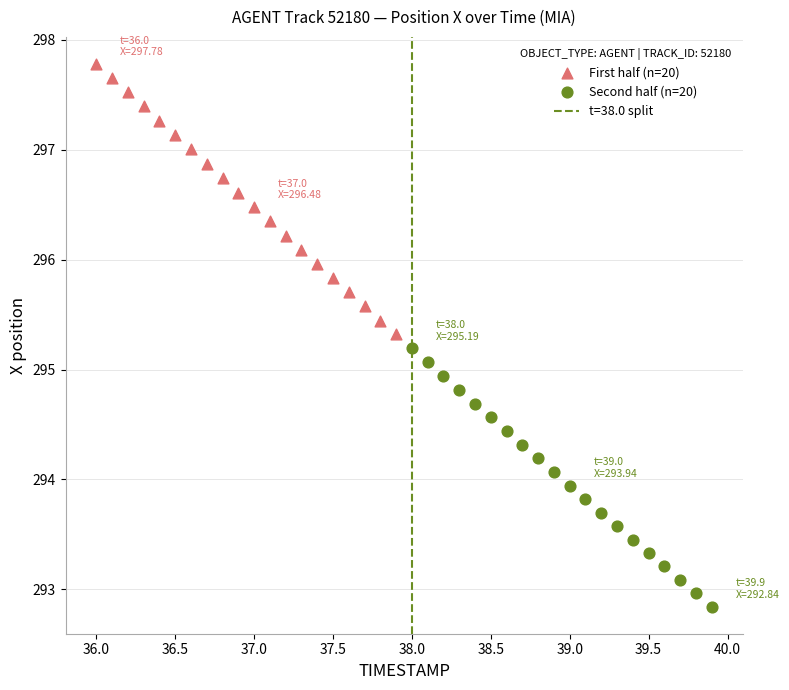

Which series contains the lowest Y value?

Second half (n=20)